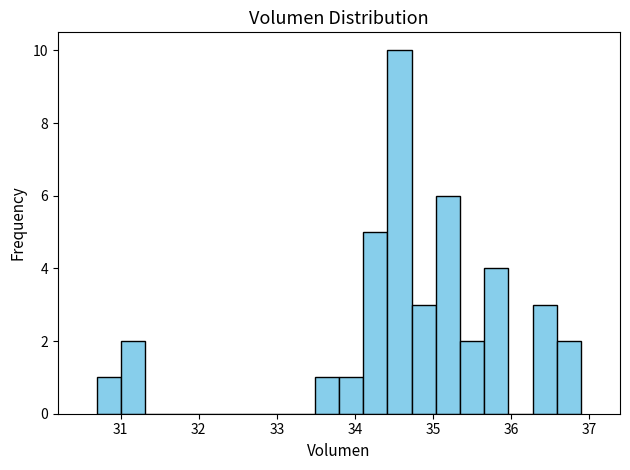

Read against the x-axis, roughly where is the centre of the tallest bar?

34.6